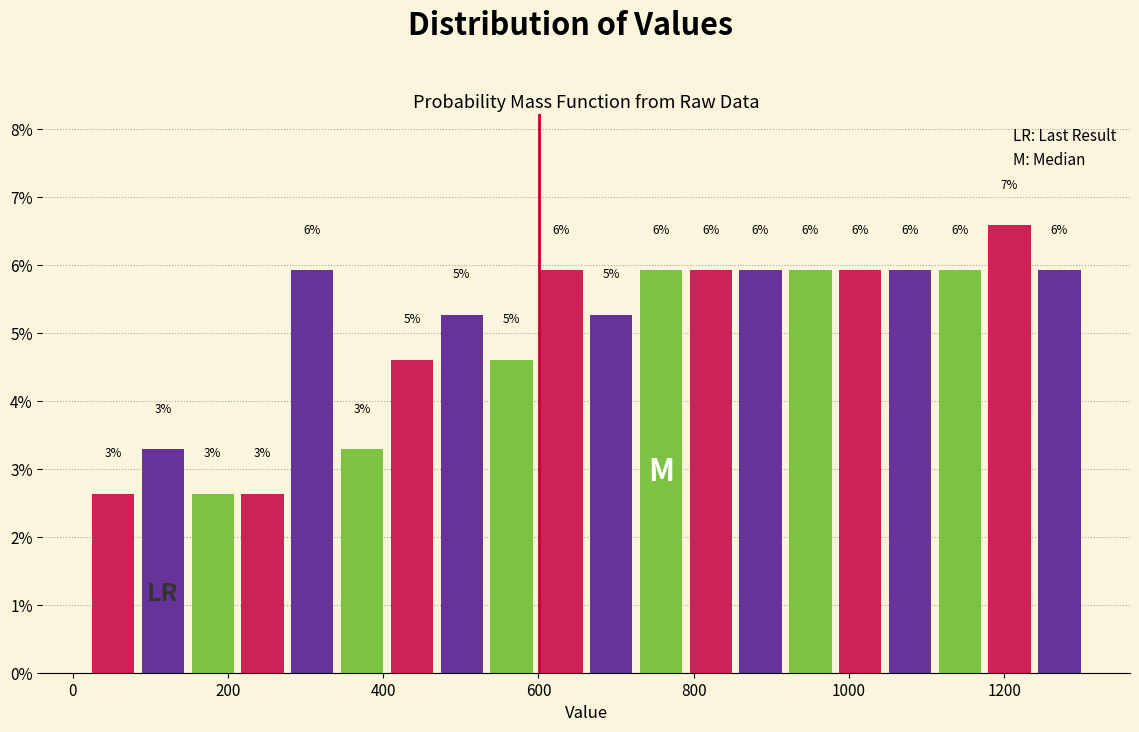

Around what value on the x-axis is the tallest bar? Give the approximate position of its centre, as read against the axis.

1200